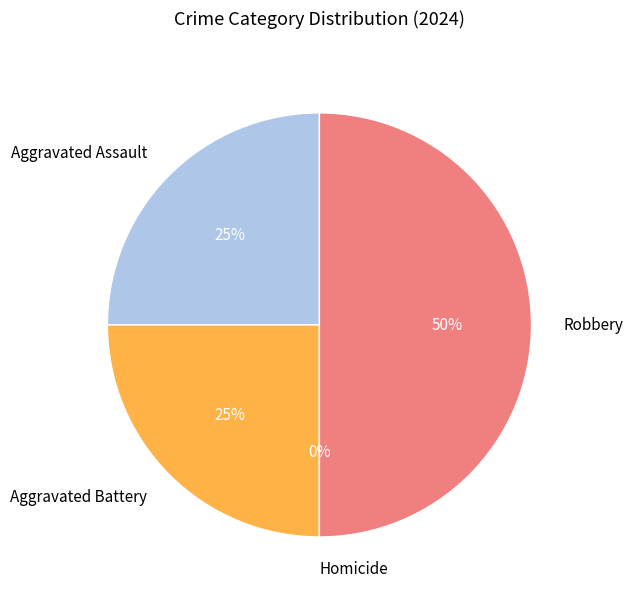

Is there any slice that represents more than half of the pie?

No